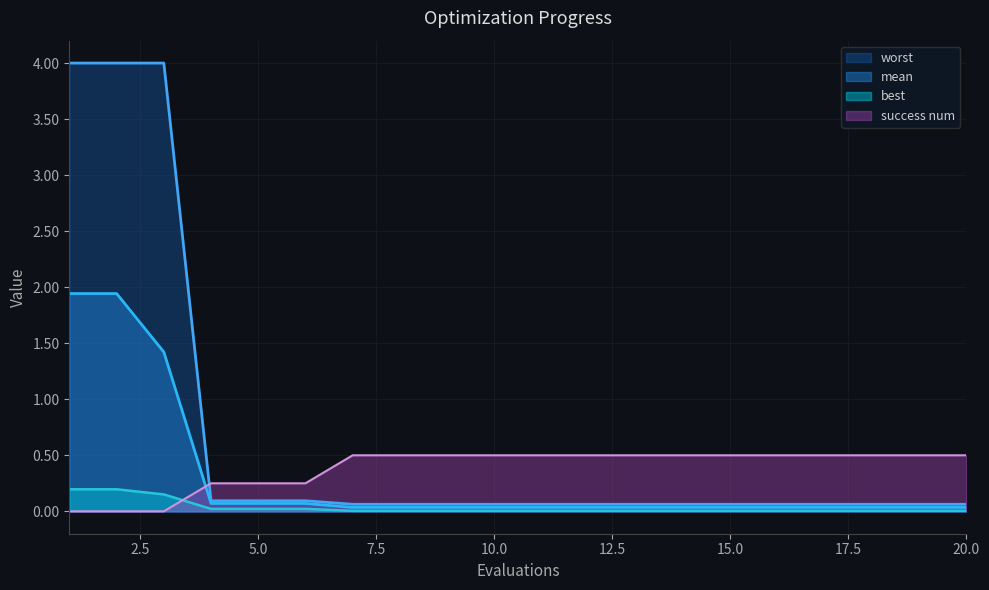

At how many categories does at least one series exceed 2?

3